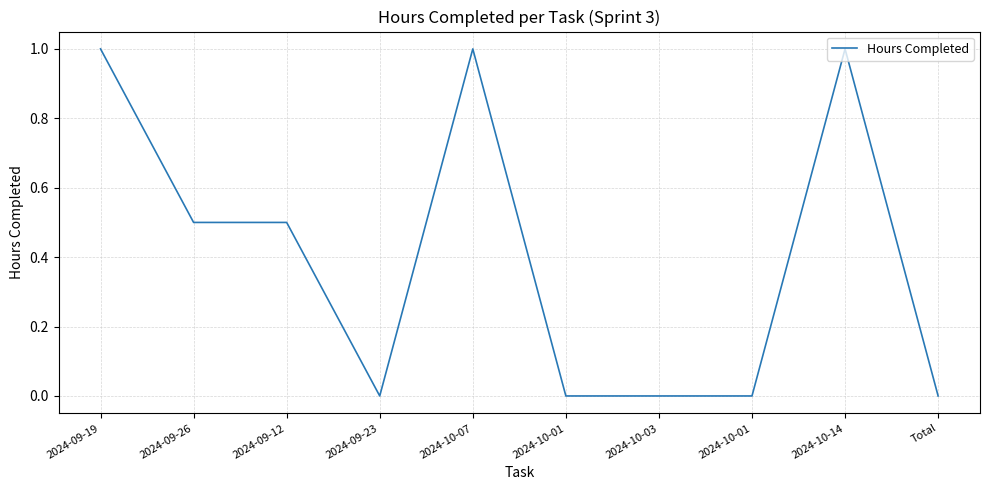

The chart shows a value of -0.6 at 2024-10-01. True or false?

False